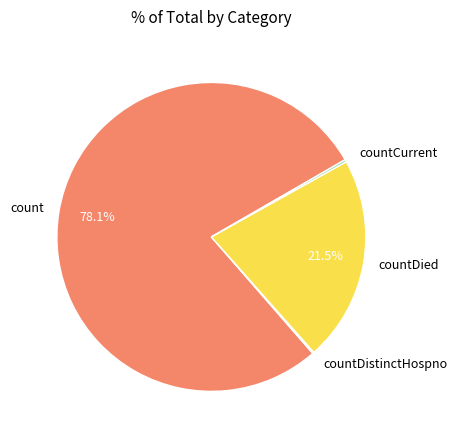

How much of the chart is everything except count?

21.9%